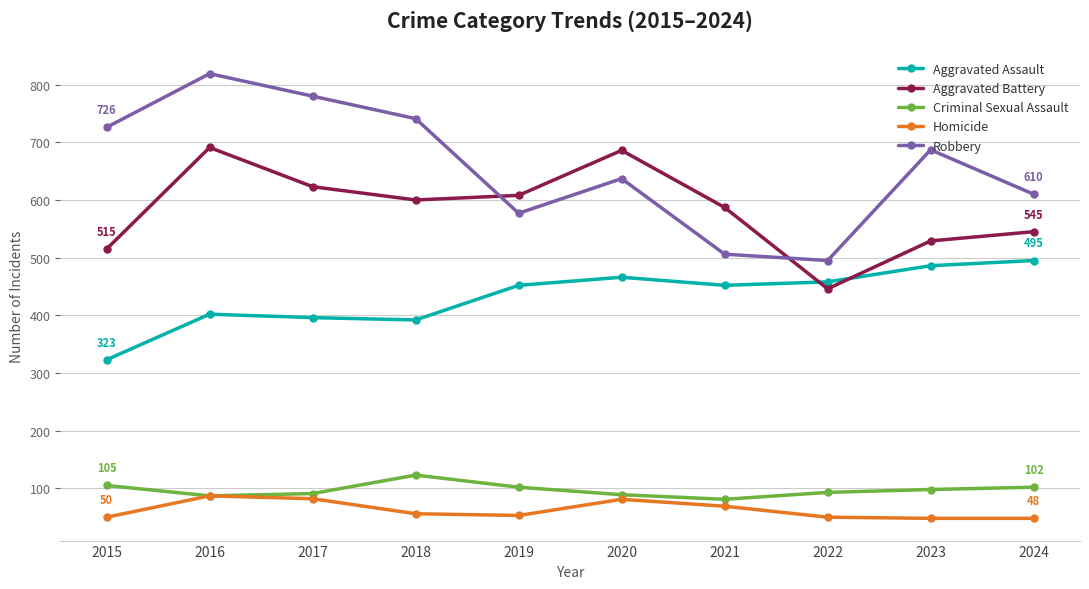

Which series ends up on top after the final intersection of Aggravated Battery and Robbery?

Robbery